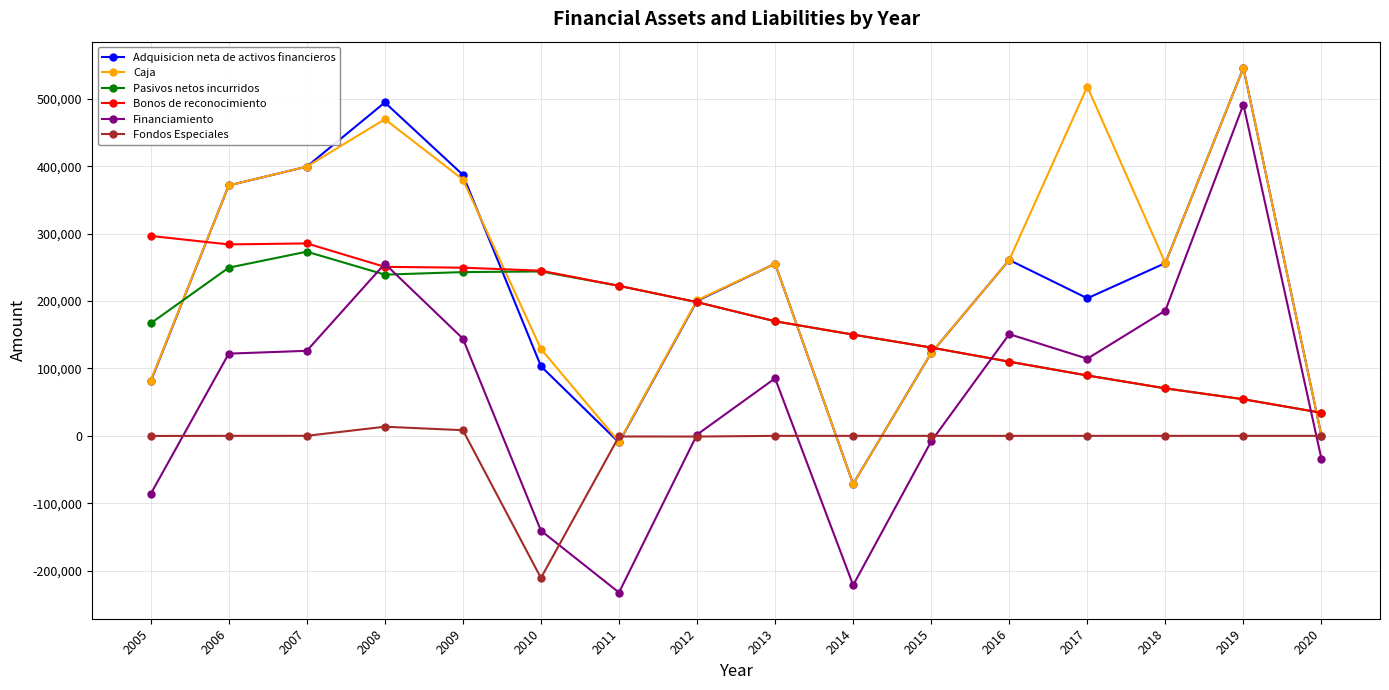

True or false: Financiamiento and Pasivos netos incurridos intersect in this chart.

True